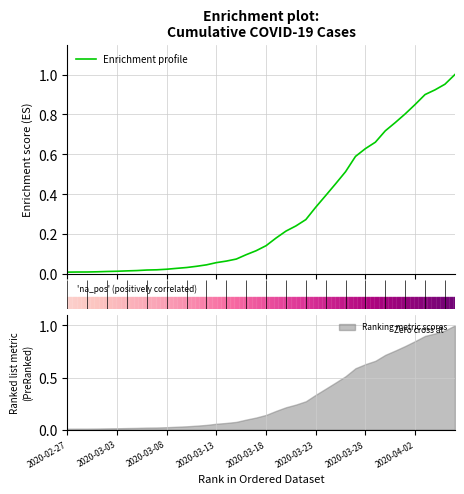

What value does the data have at 16?

0.1